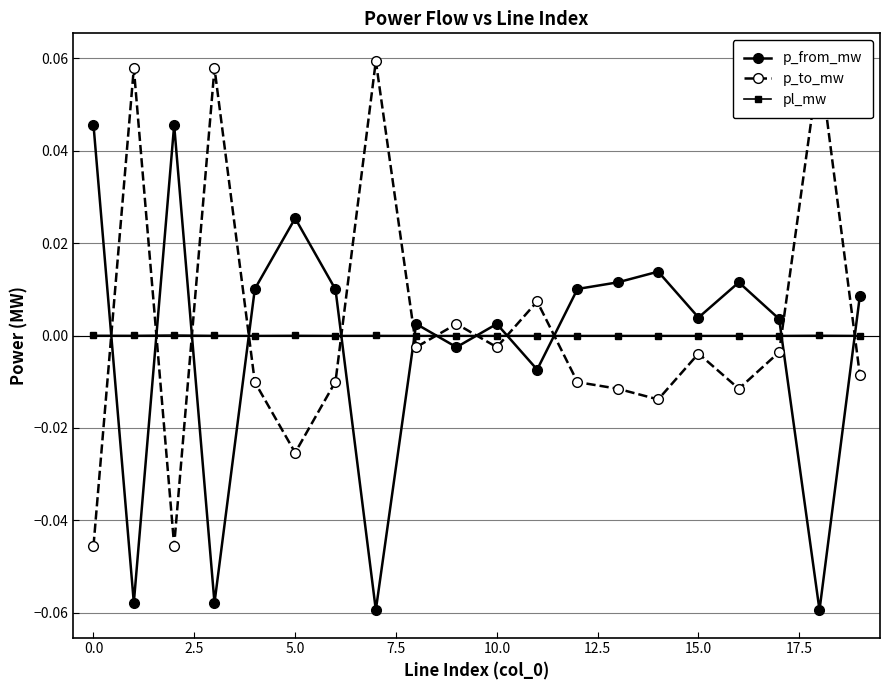

Reading left to right, transcribe all the data shown in this chart.

p_from_mw: 0.0	-0.1	0.0	-0.1	0.0	0.0	0.0	-0.1	0.0	-0.0	0.0	-0.0	0.0	0.0	0.0	0.0	0.0	0.0	-0.1	0.0
p_to_mw: -0.0	0.1	-0.0	0.1	-0.0	-0.0	-0.0	0.1	-0.0	0.0	-0.0	0.0	-0.0	-0.0	-0.0	-0.0	-0.0	-0.0	0.1	-0.0
pl_mw: 0.0	0.0	0.0	0.0	0.0	0.0	0.0	0.0	0.0	0.0	0.0	0.0	0.0	0.0	0.0	0.0	0.0	0.0	0.0	0.0